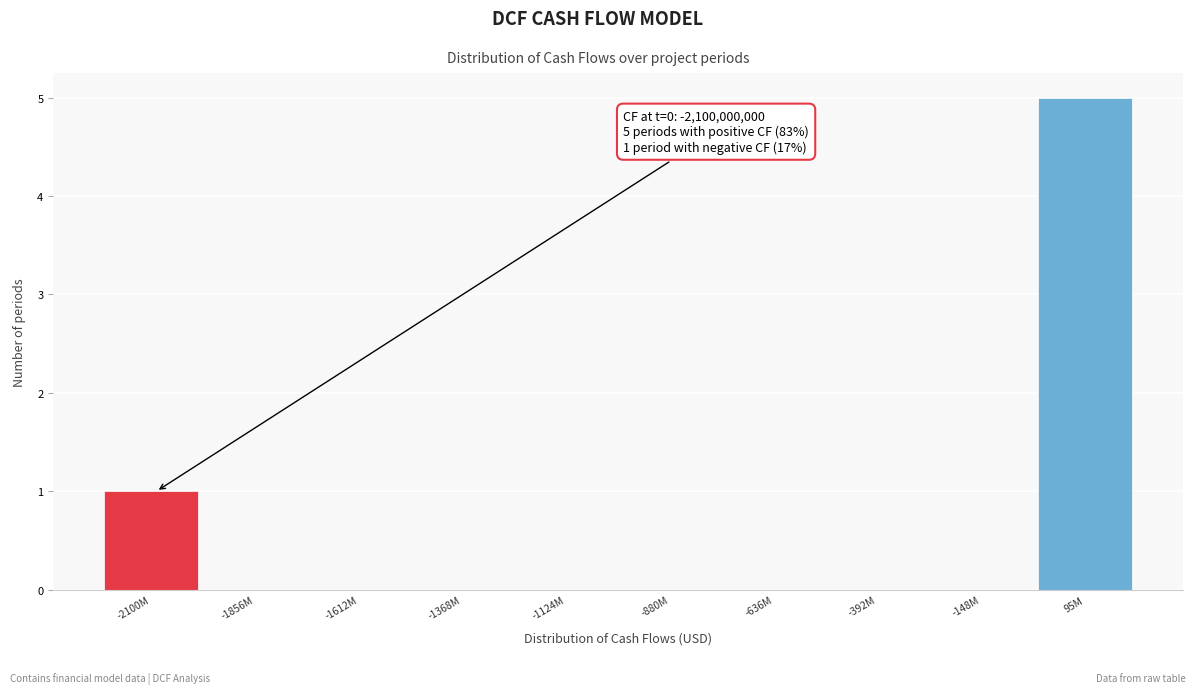

Reading left to right, what are all the values shown in this chart?

-2100M=1	-1856M=0	-1612M=0	-1368M=0	-1124M=0	-880M=0	-636M=0	-392M=0	-148M=0	95M=5